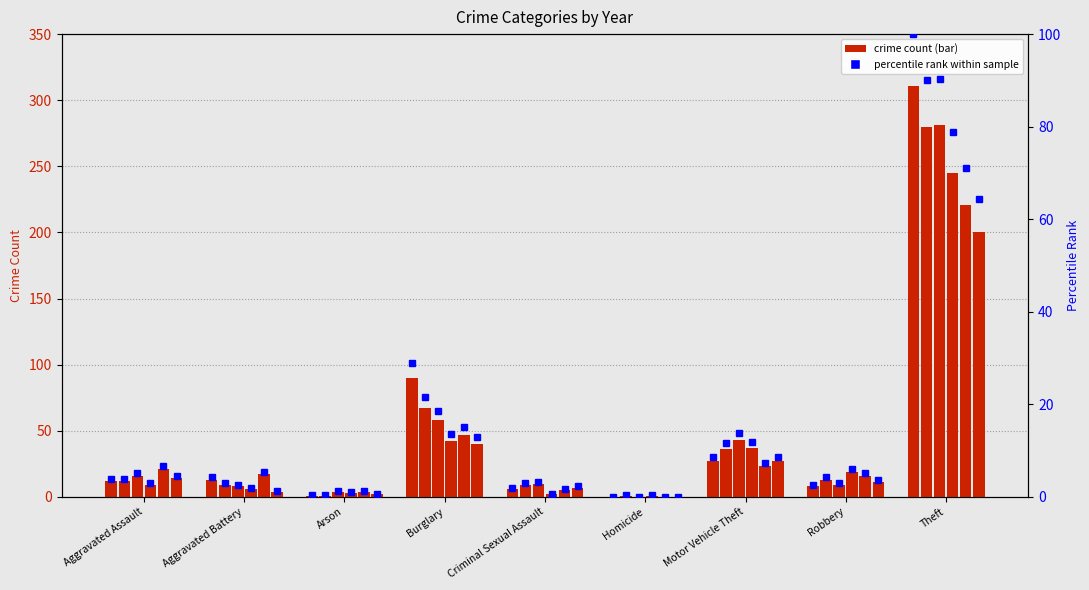

The chart shows a value of 6.0 at Aggravated Battery. True or false?

False